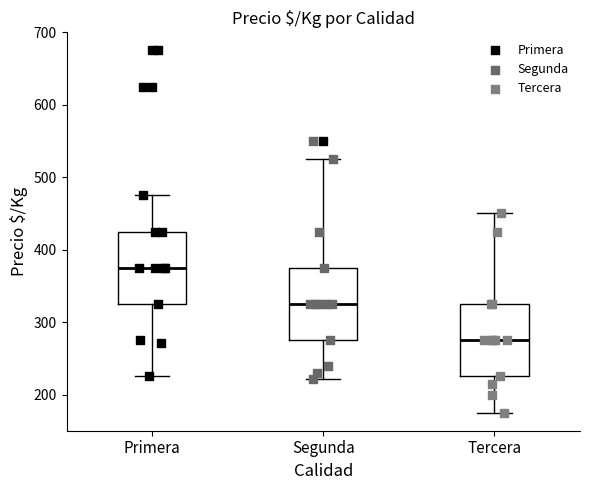

Where does the lower whisker of the box for Tercera end on the y-axis? The values are not printed on the chart, so give them approximately, as read against the axis.

180